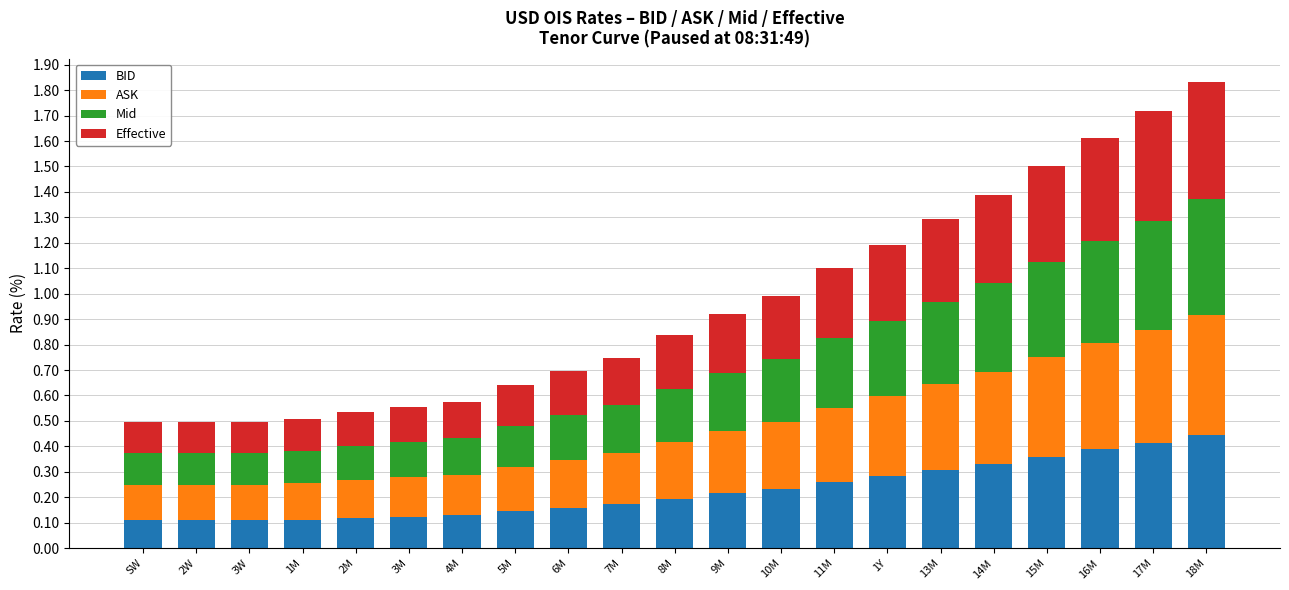

What is the total value across all series at 7M?

0.7